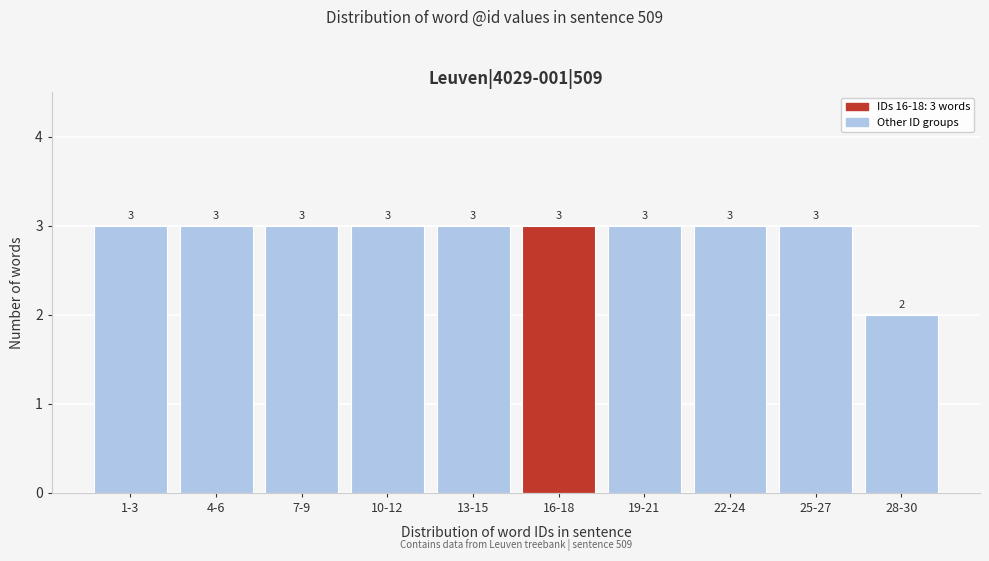

Reading left to right, what are all the values shown in this chart?

3	3	3	3	3	3	3	3	3	2